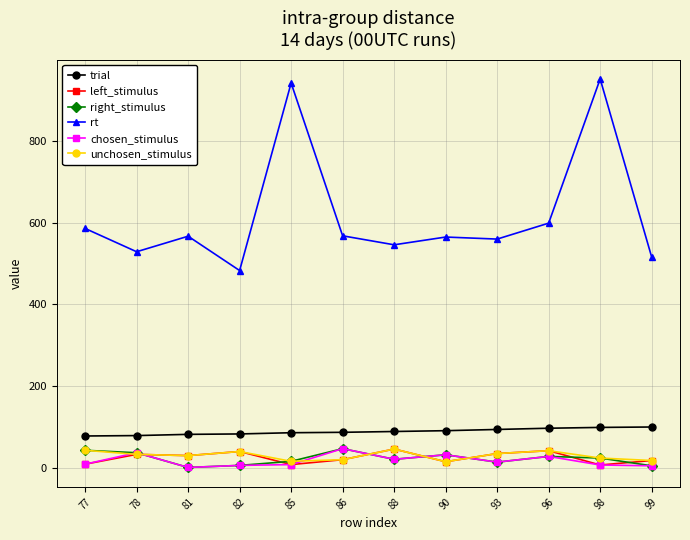

Is the value of left_stimulus at 93 greater than the value of trial at 98?

No